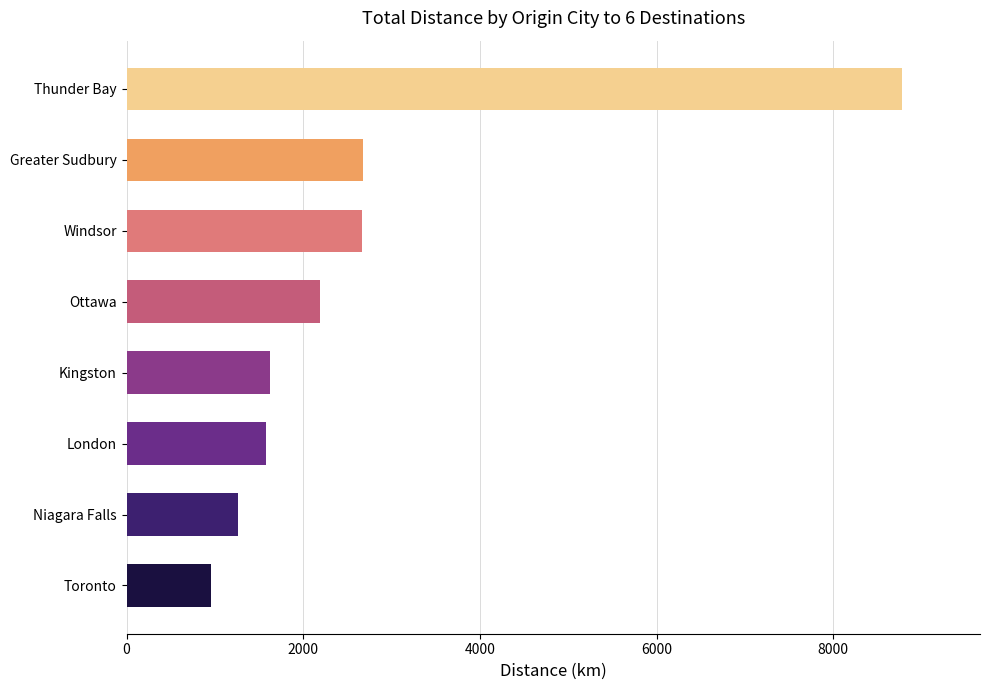

What is the change in value from Niagara Falls to Thunder Bay?

+7524.8